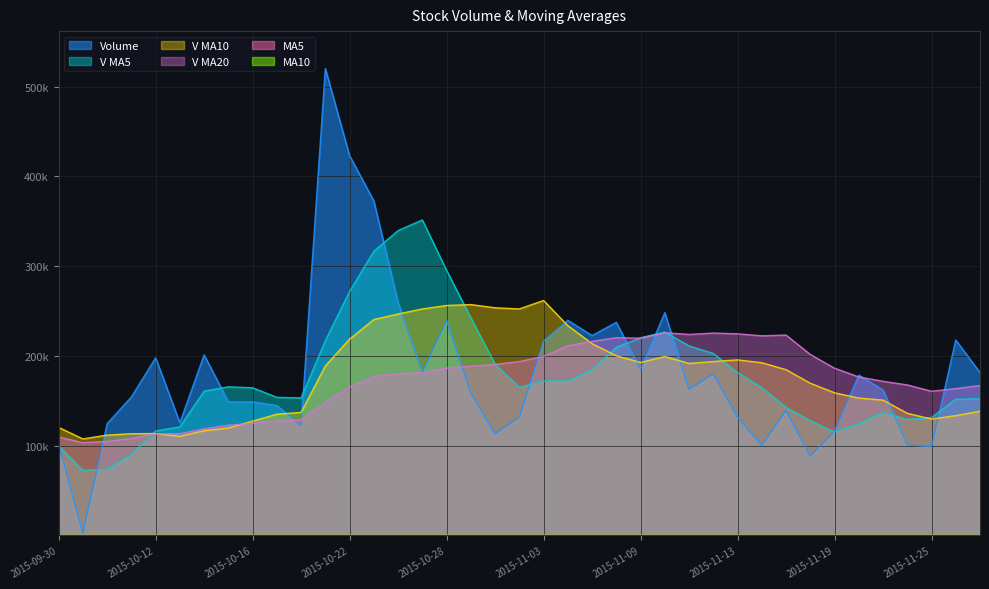

In v_ma10, how many points are higher than both neighbors (excluding endpoints)?

5